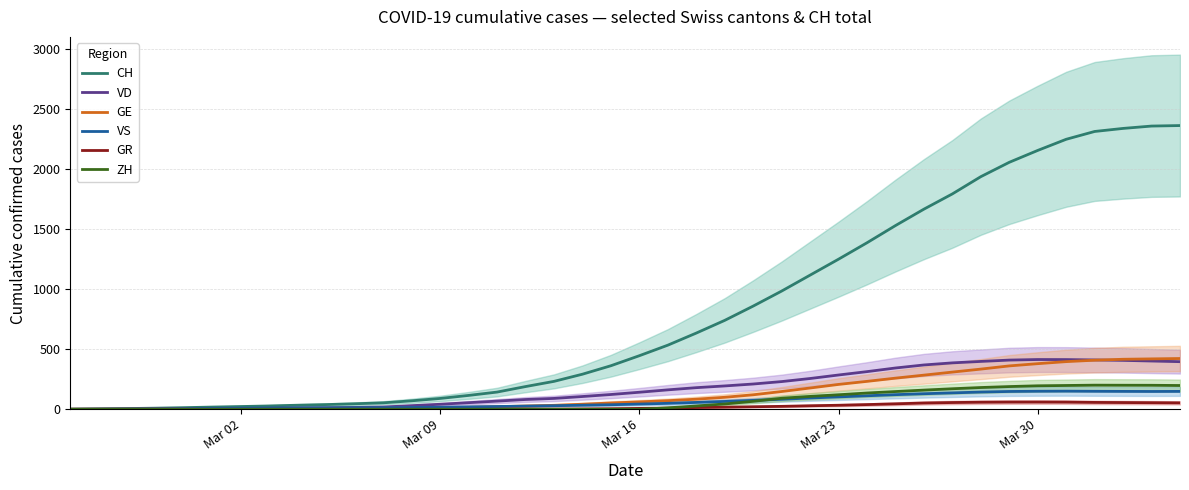

What is the greatest value displayed?

2359.4